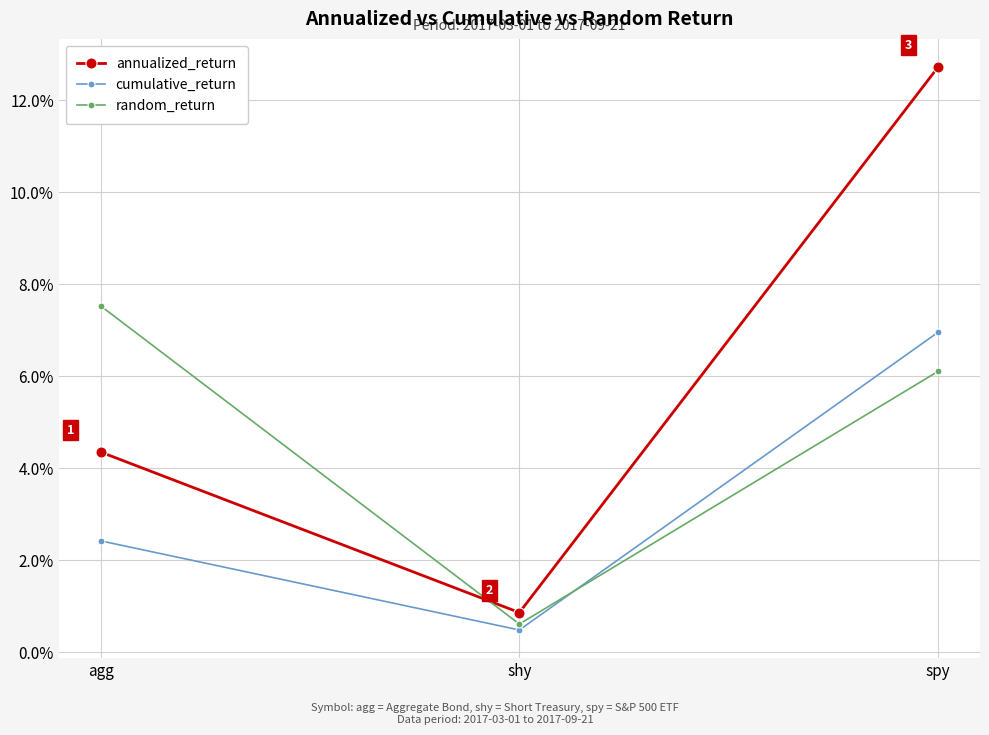

What are all the series names shown in the legend?

annualized_return, cumulative_return, random_return